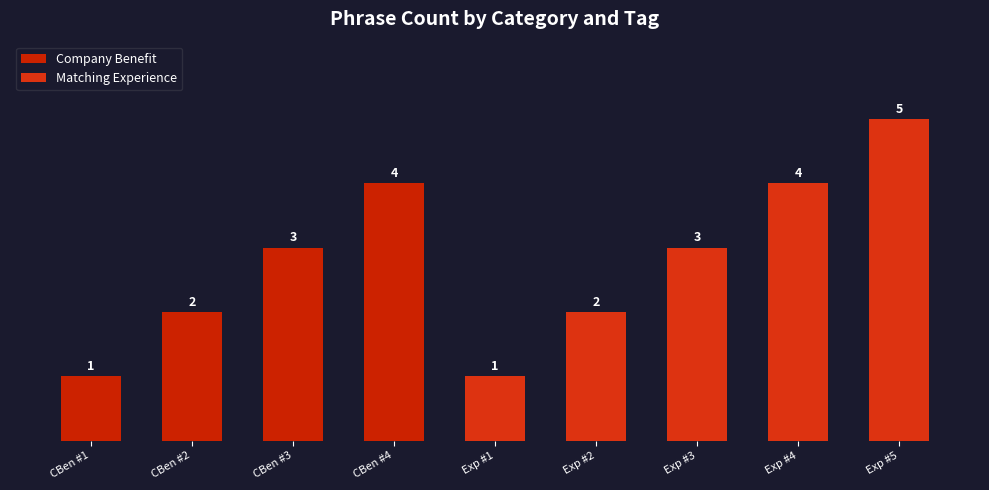

What is the average value?

3